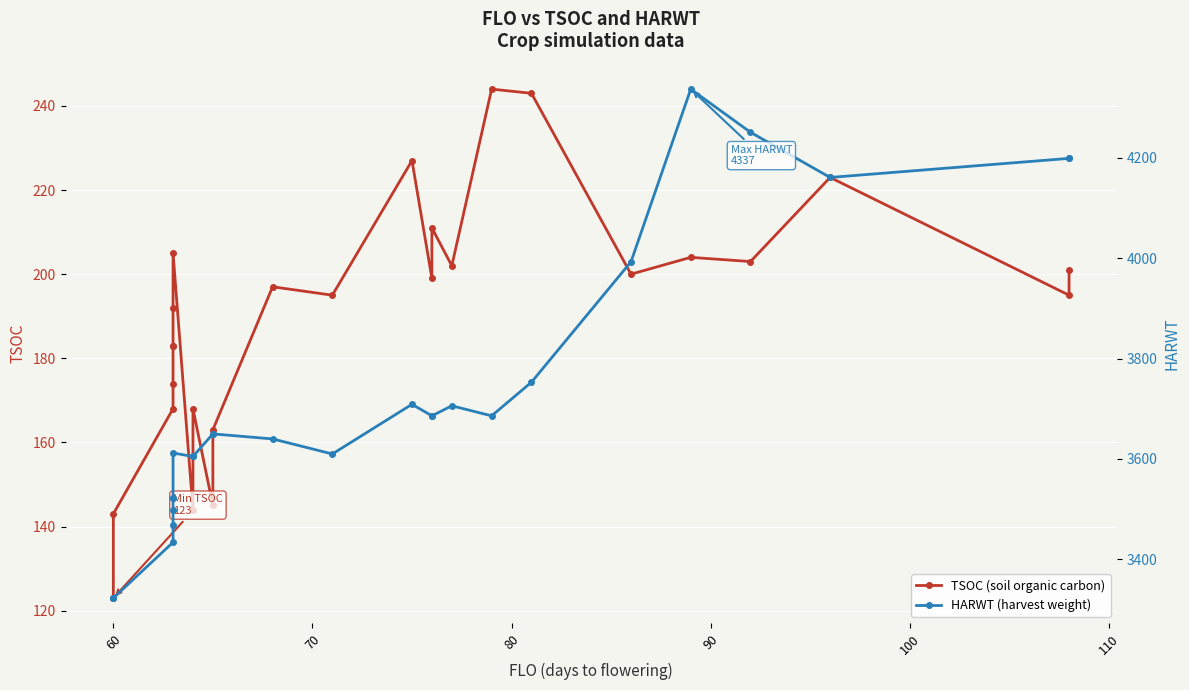

True or false: HARWT (harvest weight) and TSOC (soil organic carbon) intersect in this chart.

False